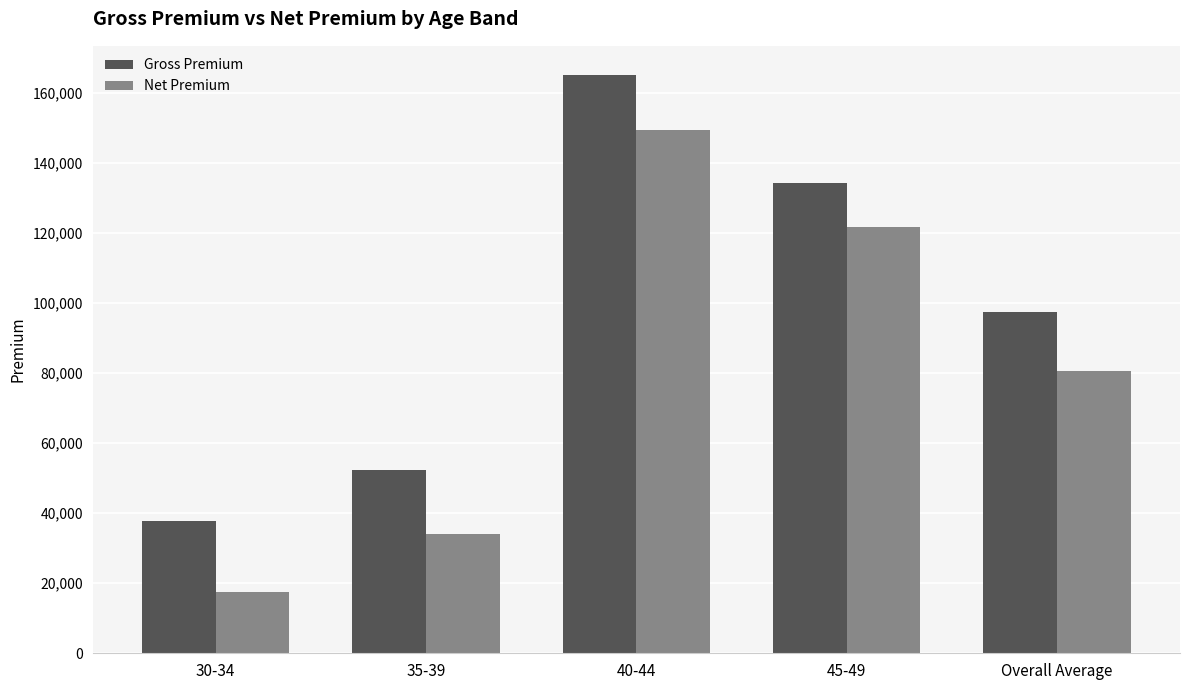

What is the difference between the Net Premium values at 35-39 and 45-49?

87460.9